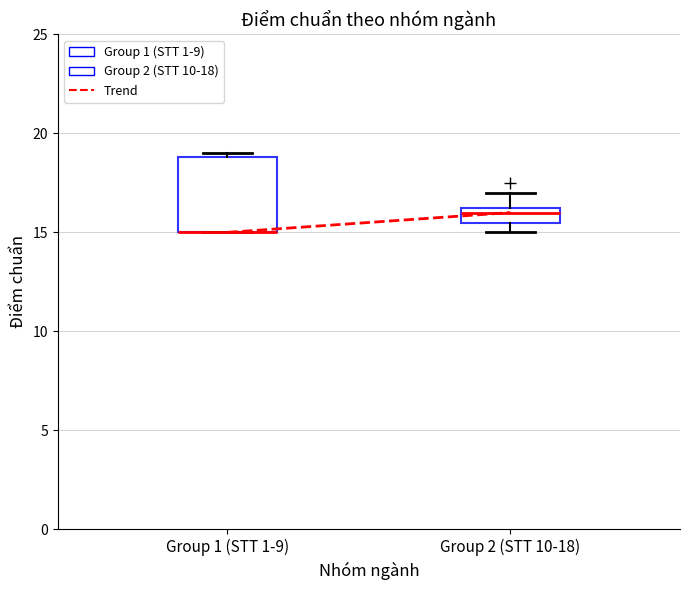

Comparing the boxes themselves (not the whiskers), which one is the tallest?

Group 1 (STT 1-9)